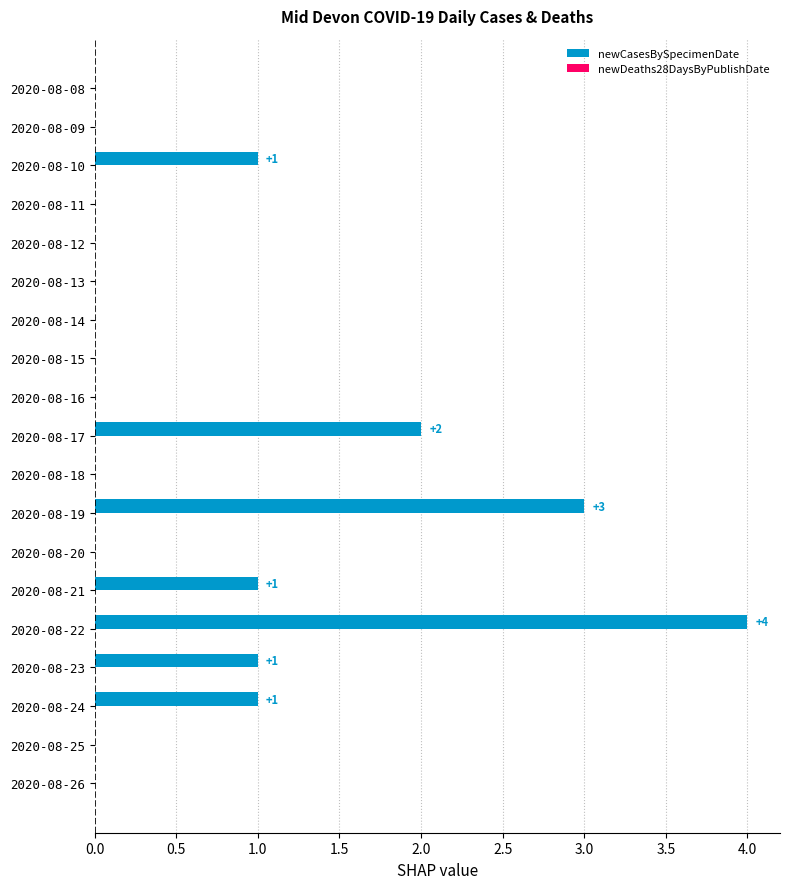

The chart shows a value of 2 at 2020-08-17. True or false?

True